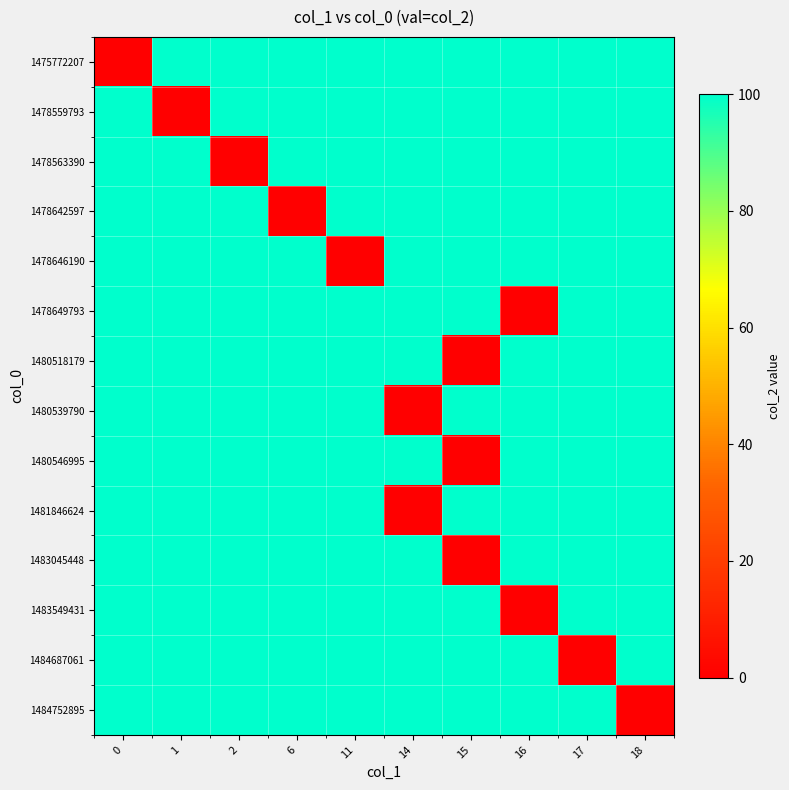

Reading left to right, list all the values displayed in this chart.

1475772207: 0=0	1=100	2=100	6=100	11=100	14=100	15=100	16=100	17=100	18=100
1478559793: 0=100	1=0	2=100	6=100	11=100	14=100	15=100	16=100	17=100	18=100
1478563390: 0=100	1=100	2=0	6=100	11=100	14=100	15=100	16=100	17=100	18=100
1478642597: 0=100	1=100	2=100	6=0	11=100	14=100	15=100	16=100	17=100	18=100
1478646190: 0=100	1=100	2=100	6=100	11=0	14=100	15=100	16=100	17=100	18=100
1478649793: 0=100	1=100	2=100	6=100	11=100	14=100	15=100	16=0	17=100	18=100
1480518179: 0=100	1=100	2=100	6=100	11=100	14=100	15=0	16=100	17=100	18=100
1480539790: 0=100	1=100	2=100	6=100	11=100	14=0	15=100	16=100	17=100	18=100
1480546995: 0=100	1=100	2=100	6=100	11=100	14=100	15=0	16=100	17=100	18=100
1481846624: 0=100	1=100	2=100	6=100	11=100	14=0	15=100	16=100	17=100	18=100
1483045448: 0=100	1=100	2=100	6=100	11=100	14=100	15=0	16=100	17=100	18=100
1483549431: 0=100	1=100	2=100	6=100	11=100	14=100	15=100	16=0	17=100	18=100
1484687061: 0=100	1=100	2=100	6=100	11=100	14=100	15=100	16=100	17=0	18=100
1484752895: 0=100	1=100	2=100	6=100	11=100	14=100	15=100	16=100	17=100	18=0